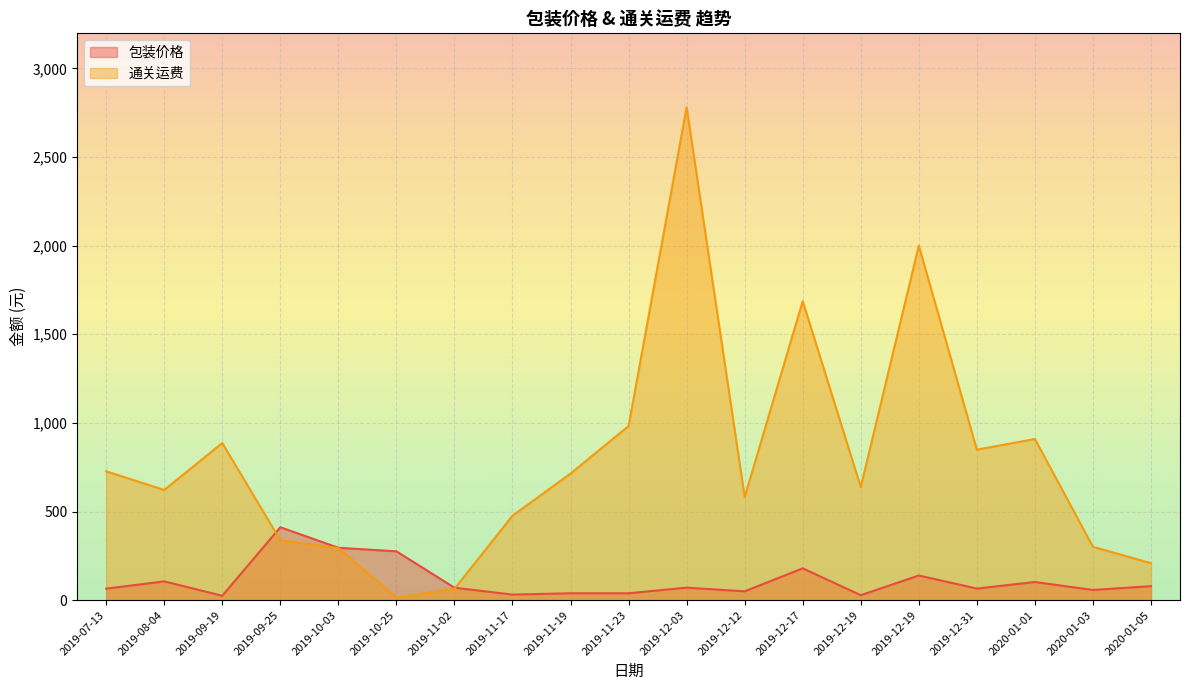

Does the chart display data point markers on the line(s)?

No